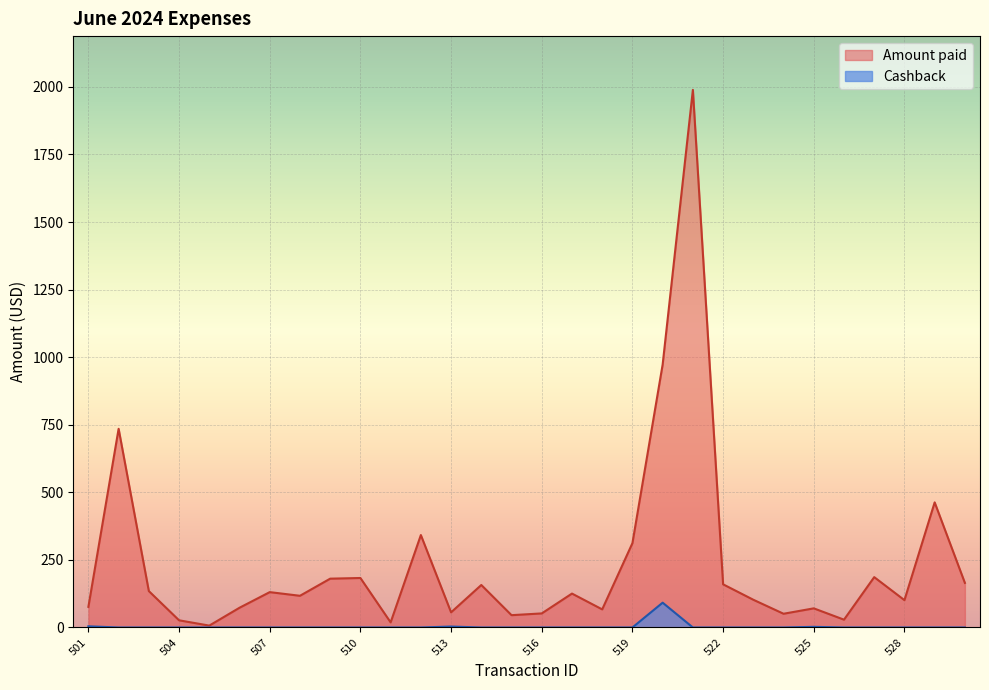

What is the difference between the Cashback values at 508 and 525?

2.4